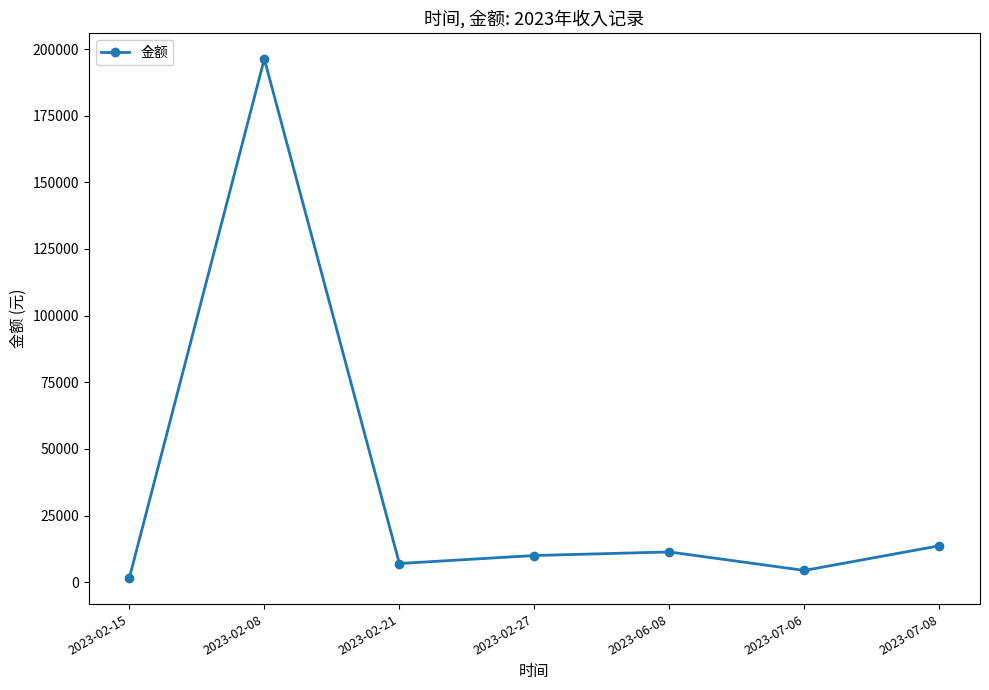

How many data points are less than 10000?

3